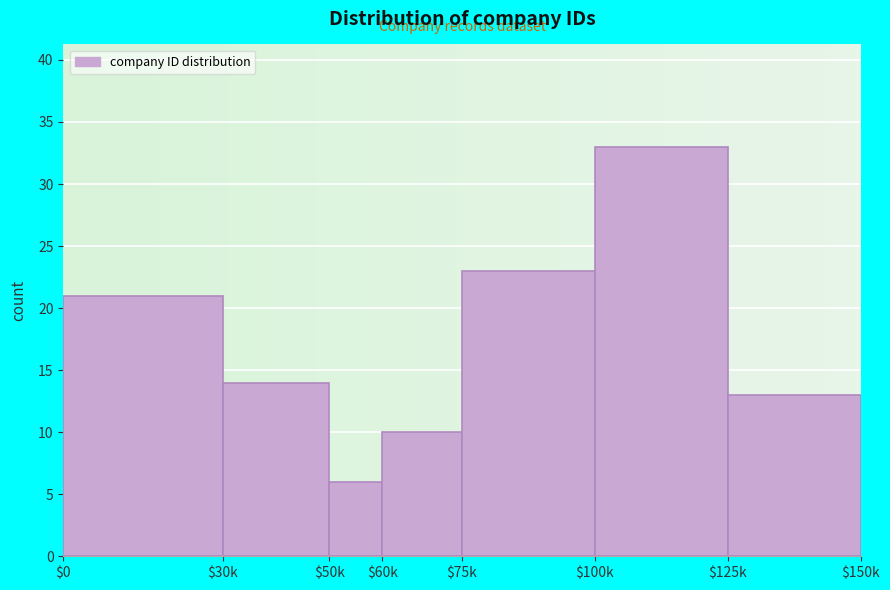

Reading left to right, what are all the values shown in this chart?

21	14	6	10	23	33	13